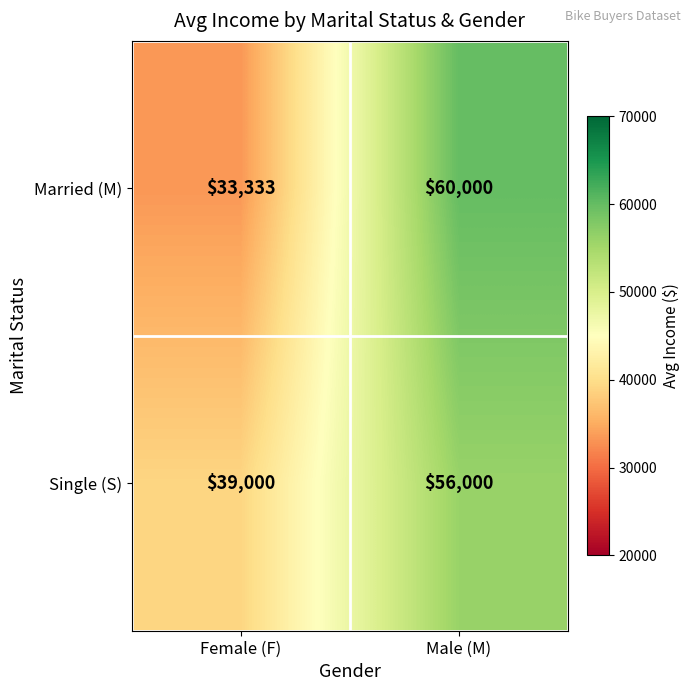

Which series changed the most between Female (F) and Male (M)?

Married (M)